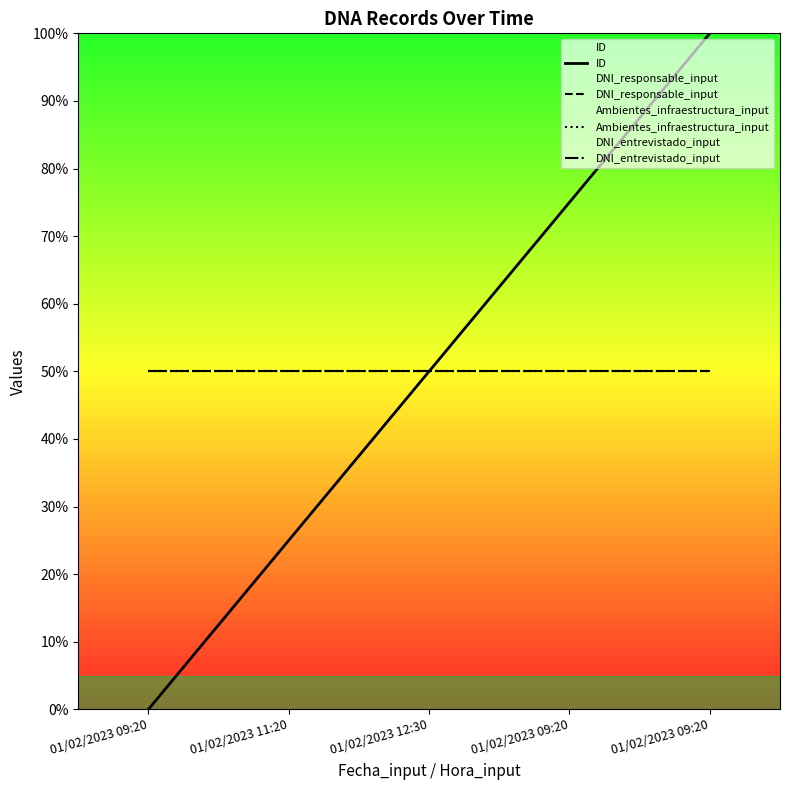

What is the sum of the Ambientes_infraestructura_input values at 01/02/2023 09:20 and 01/02/2023 12:30?

100